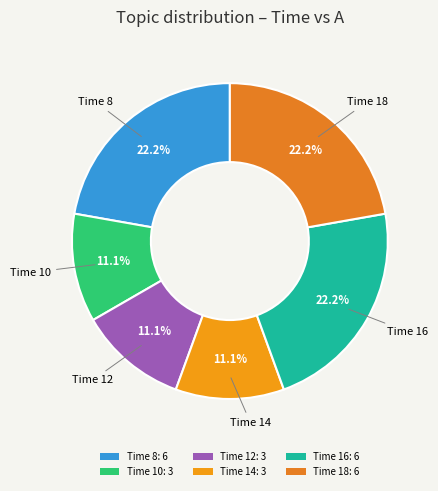

To the nearest percent, what is the difference between the largest and smallest slice percentages?

11%